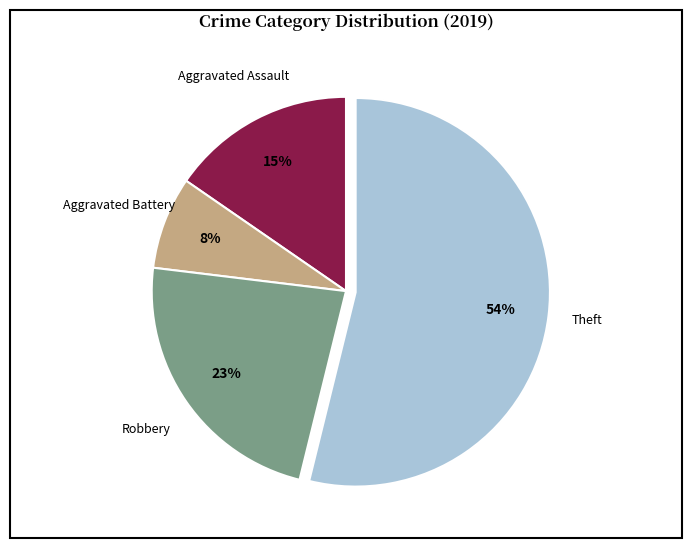

How many segments does this pie chart have?

4